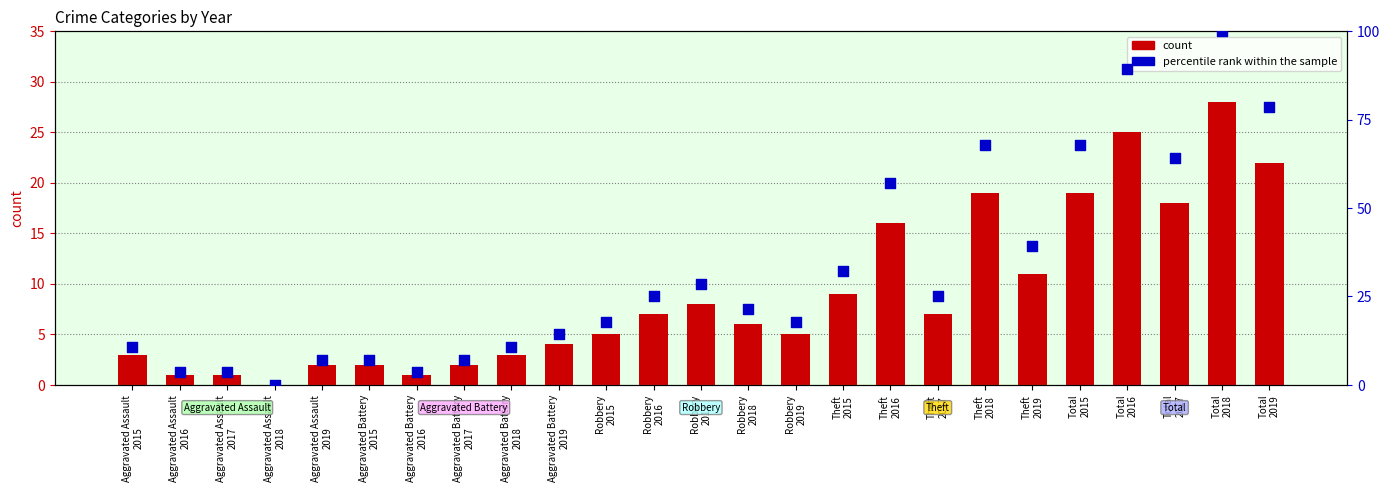

What are all the series names shown in the legend?

count, percentile rank within the sample